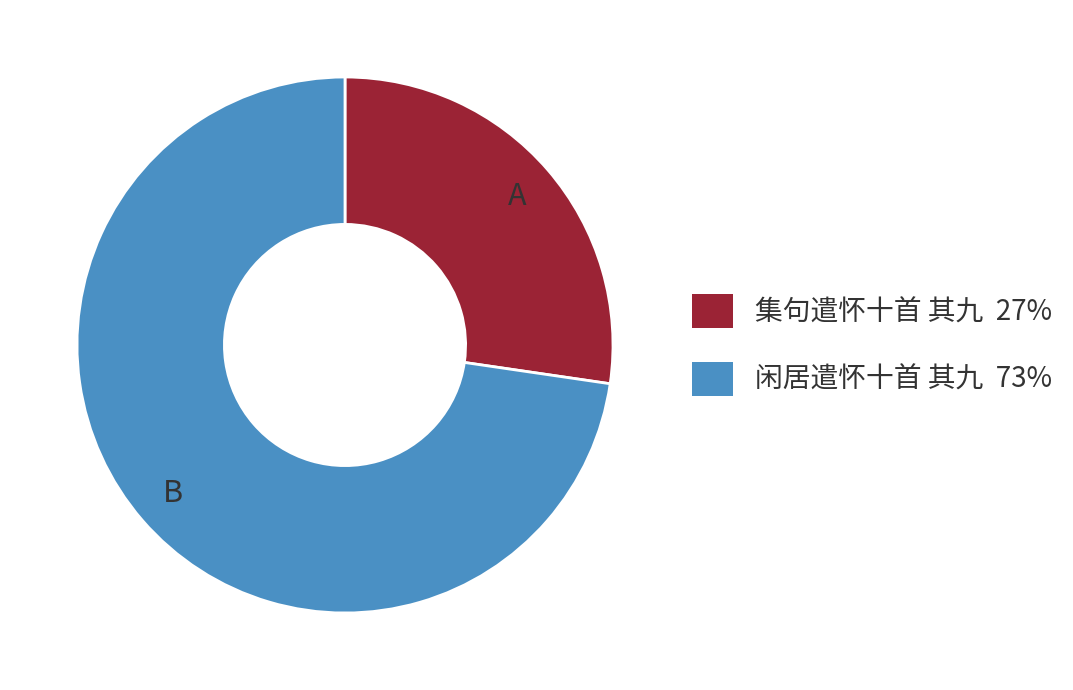

Count the number of slices in the pie.

2